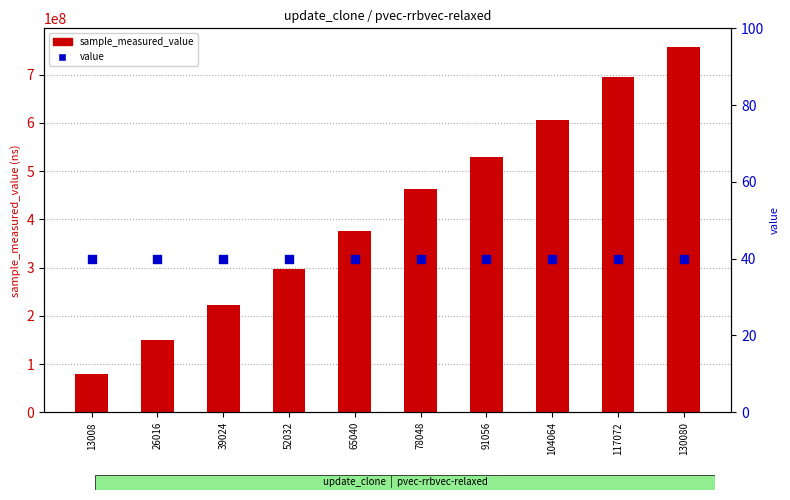

Which series has the largest total across all categories?

sample_measured_value